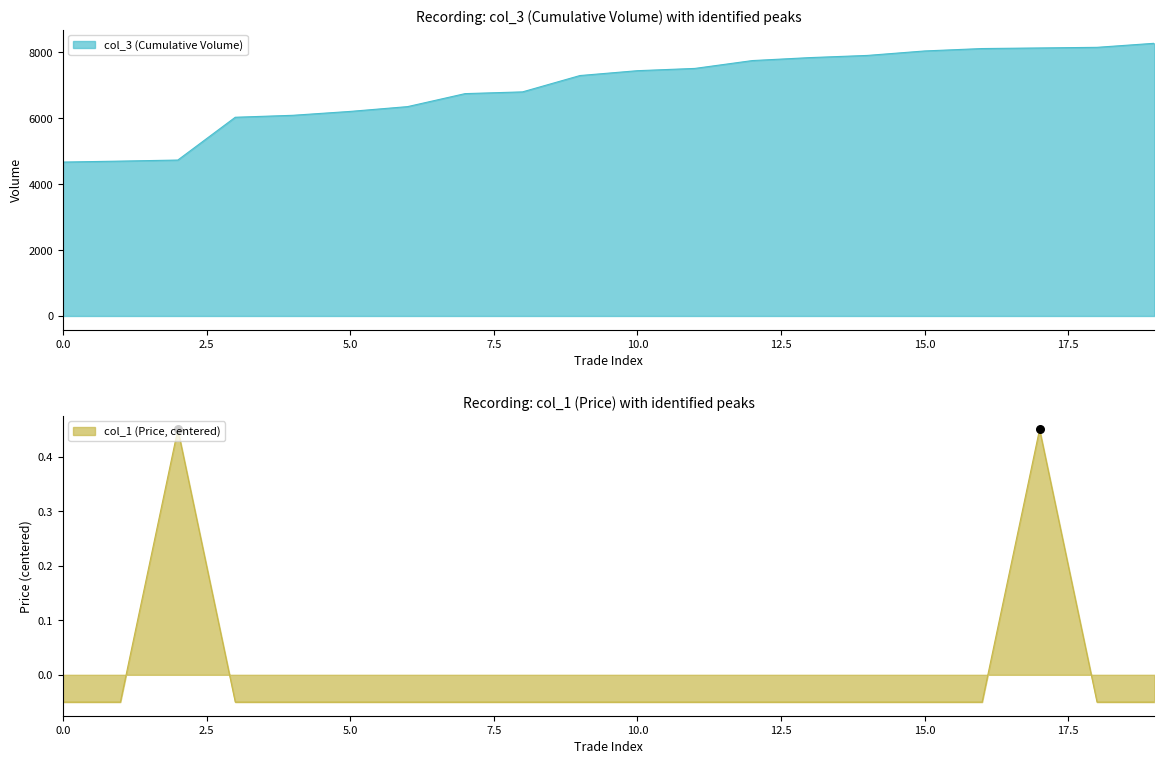

Which series has the widest spread of Y values?

col_3